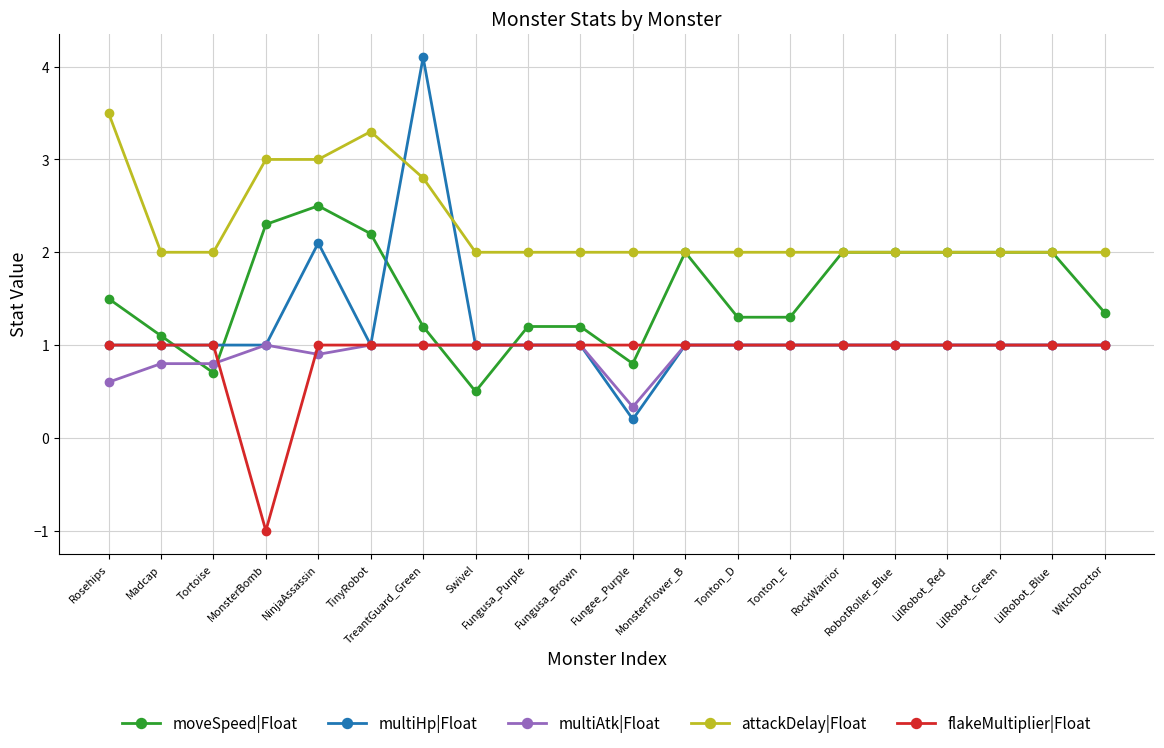

Which series has the widest spread of values?

multiHp|Float